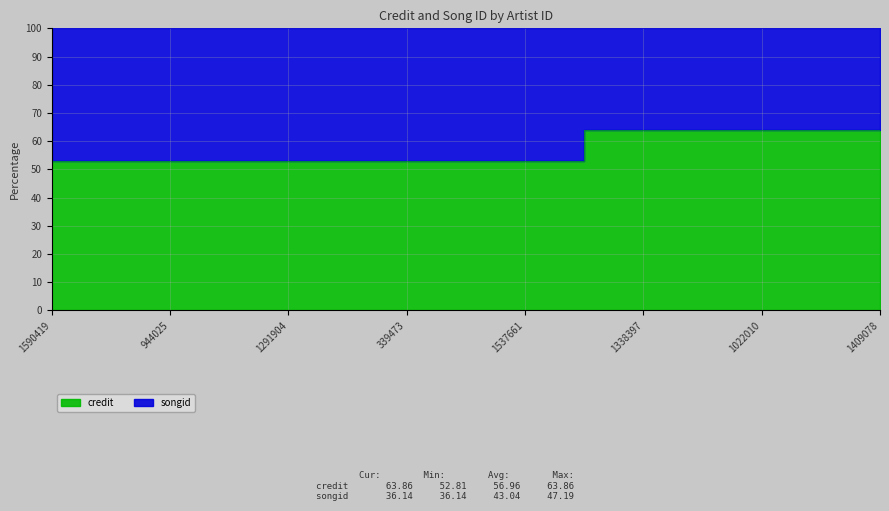

True or false: the data shows 52.8 at 1590419.

True